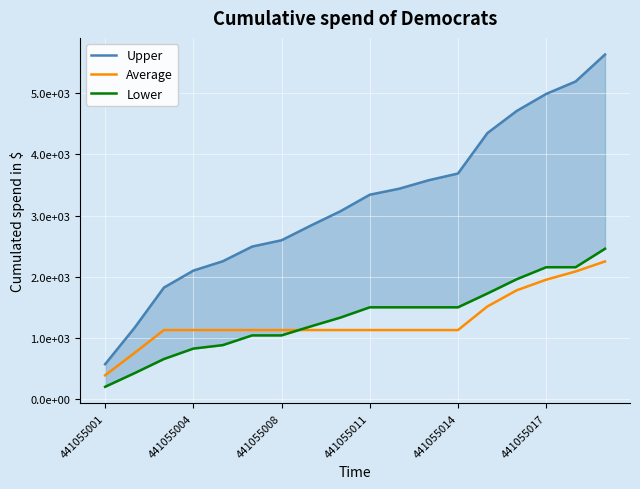

True or false: Upper and Average cross at least once.

False